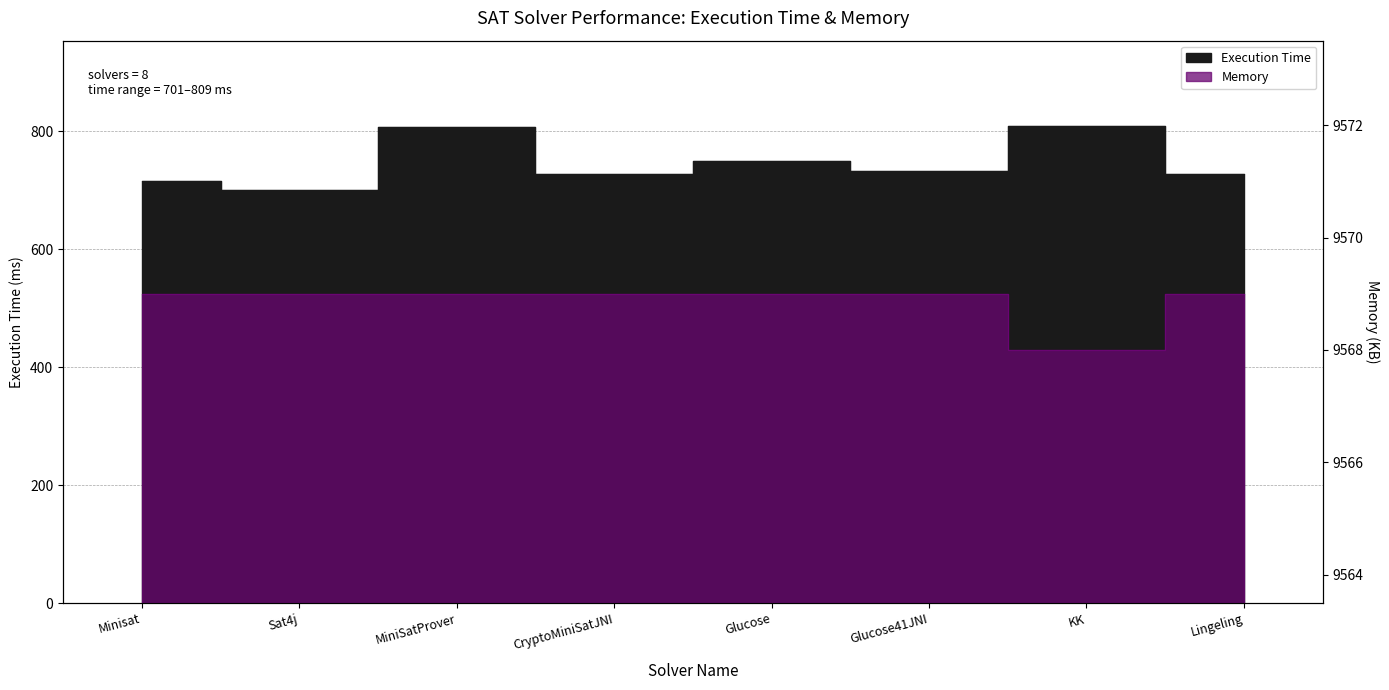

Does the chart have visible grid lines?

Yes